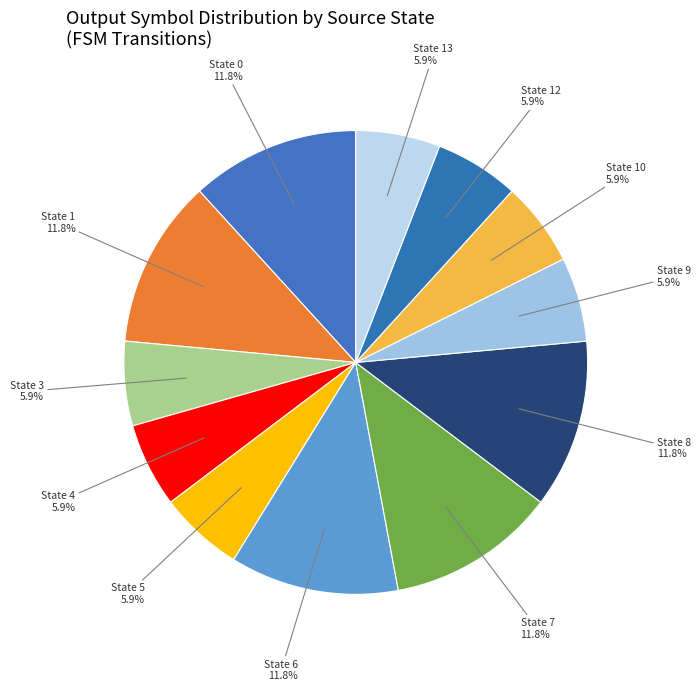

Is there any slice that represents more than half of the pie?

No